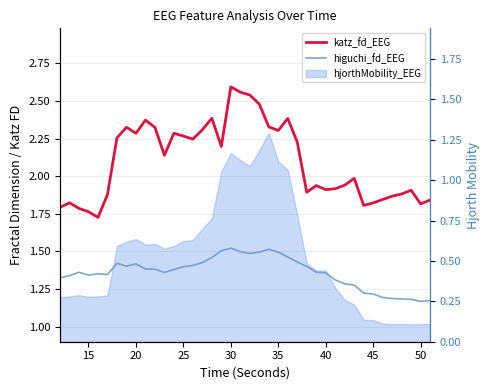

What is the minimum value for higuchi_fd_EEG?

1.2